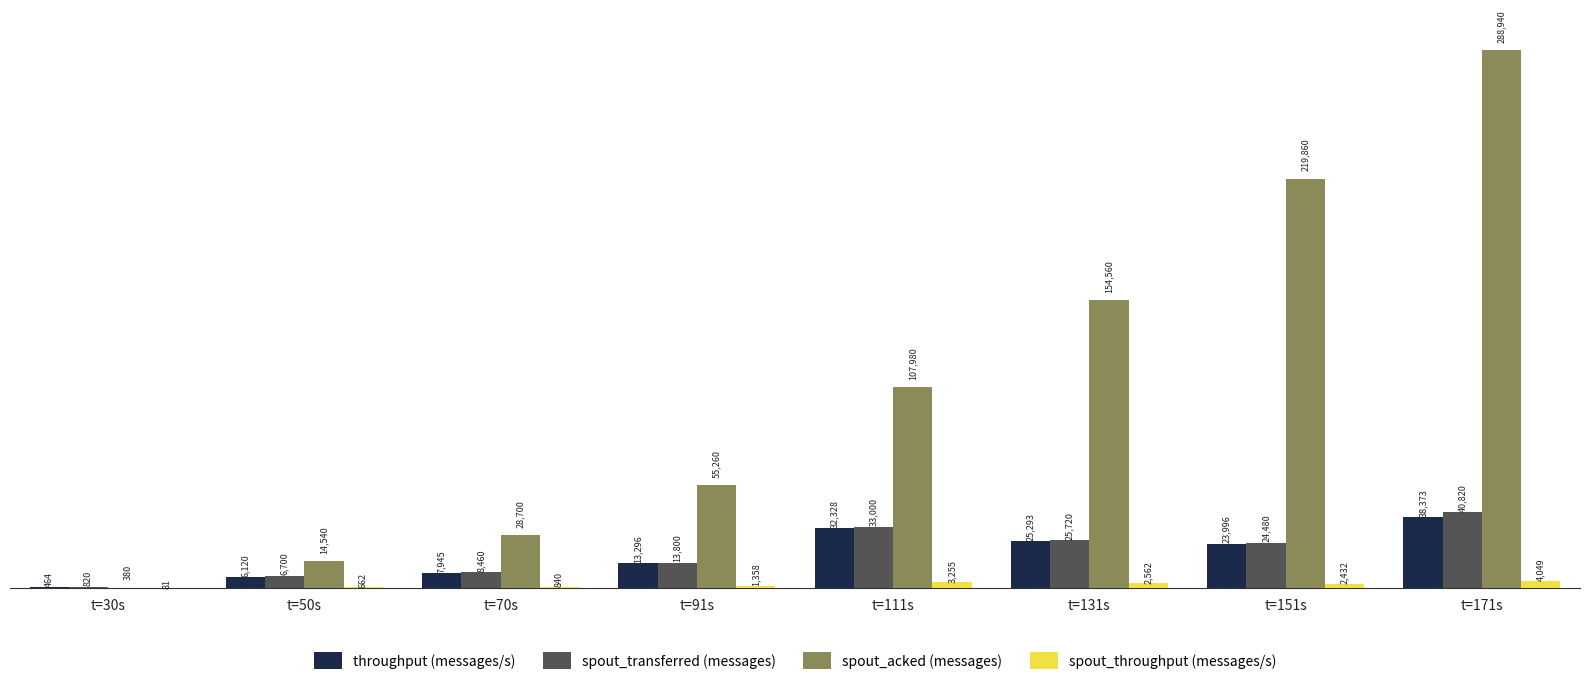

Which category has the highest value across all series?

t=171s